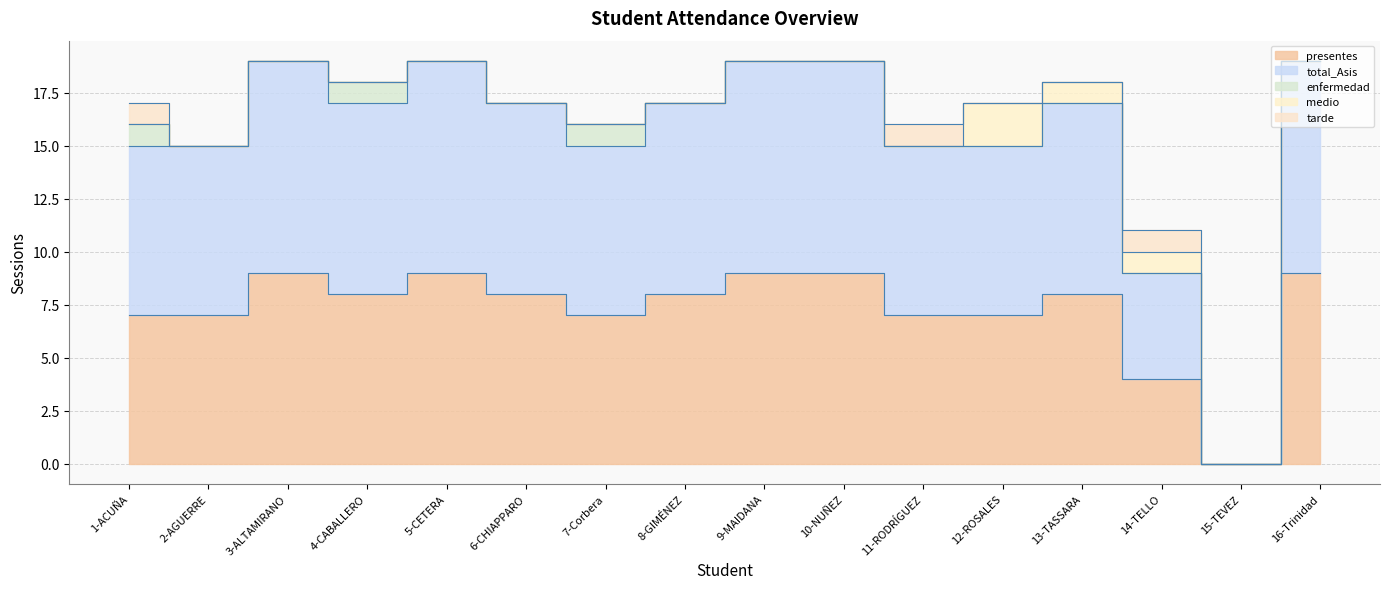

Between 1-ACUÑA and 13-TASSARA, which series saw the biggest shift?

presentes